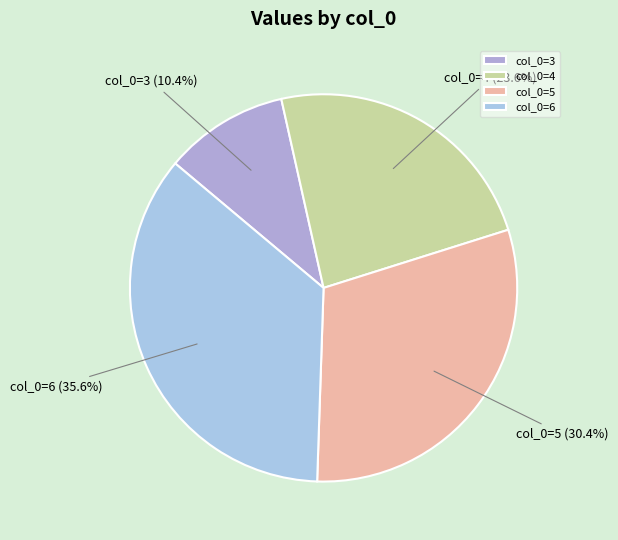

Which category has the smallest portion of the pie?

col_0=3